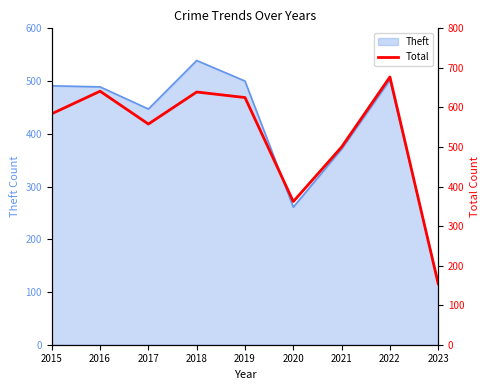

What is the value of the 7th point from the left?

500